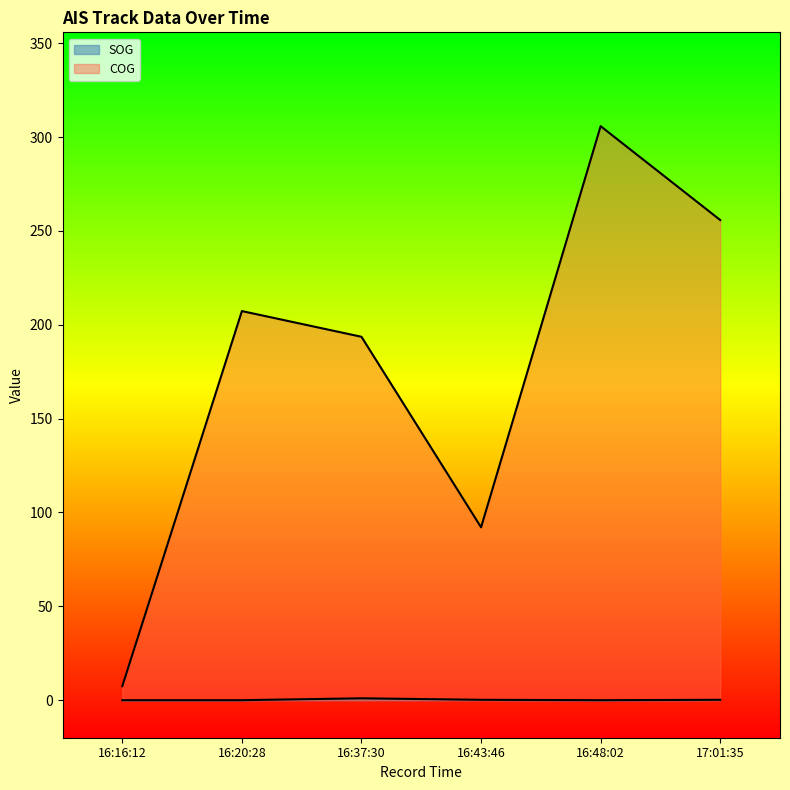

True or false: COG and SOG intersect in this chart.

False